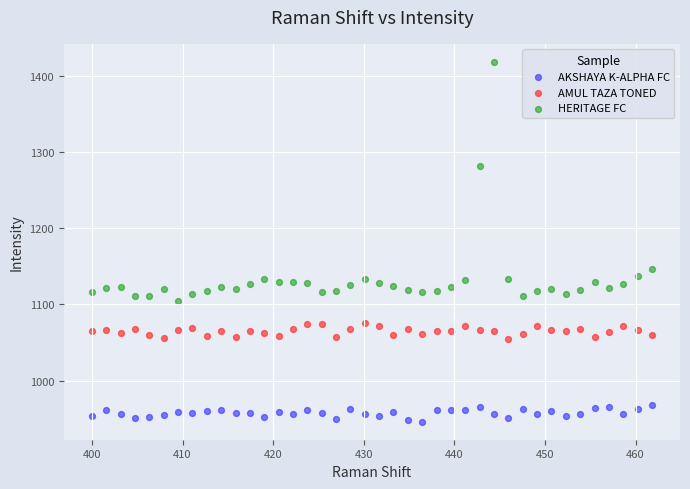

Which series contains the lowest Y value?

AKSHAYA K-ALPHA FC